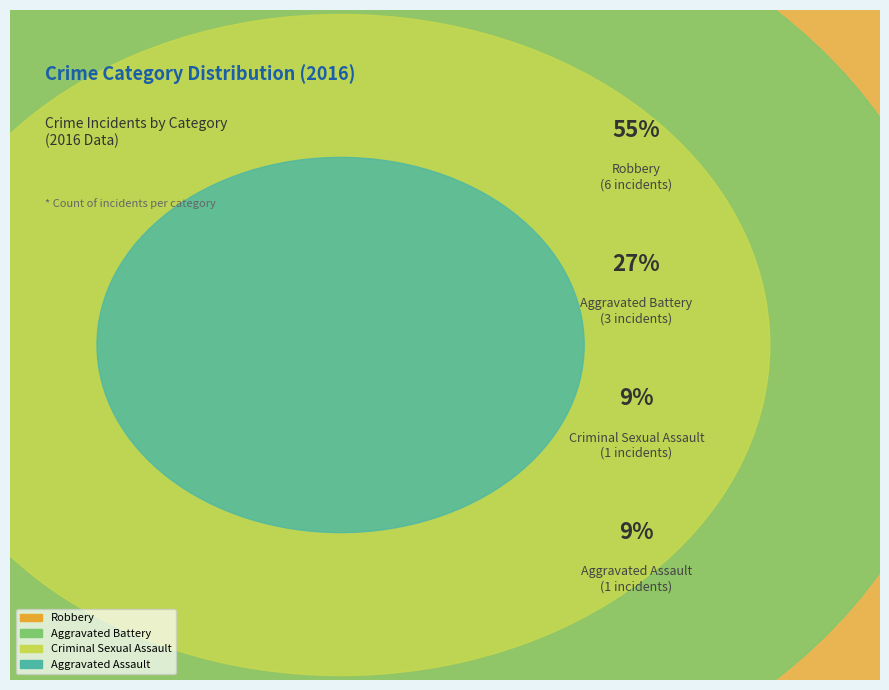

Rank the categories by value from highest to lowest.

Robbery, Aggravated Battery, Aggravated Assault, Criminal Sexual Assault